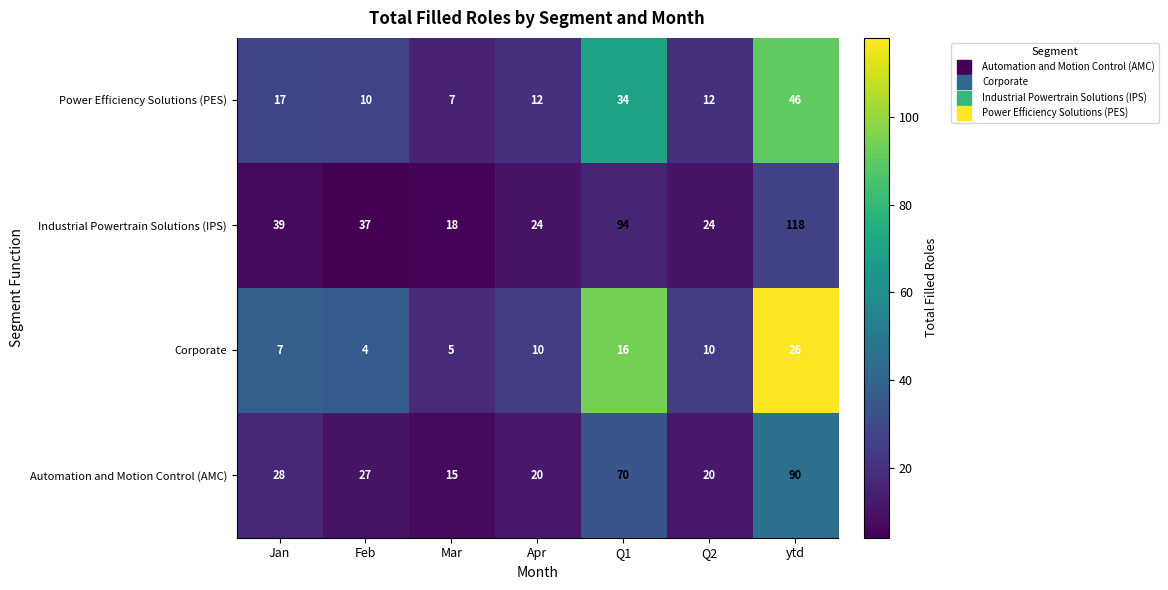

List the series in order of their peak value, highest first.

Industrial Powertrain Solutions (IPS), Automation and Motion Control (AMC), Power Efficiency Solutions (PES), Corporate